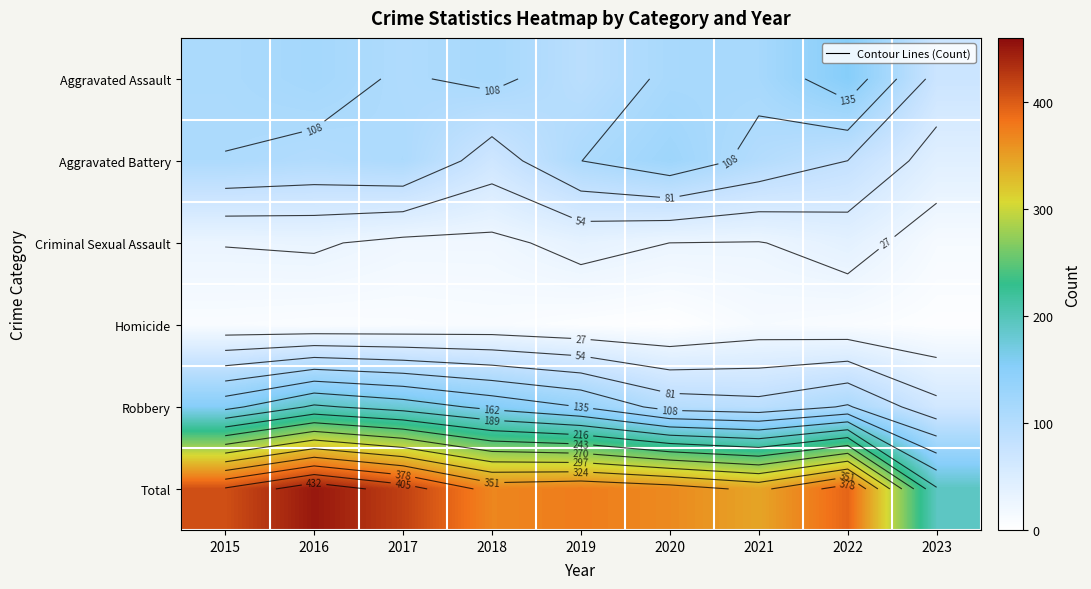

What is the difference between the Total values at 2021 and 2018?

23